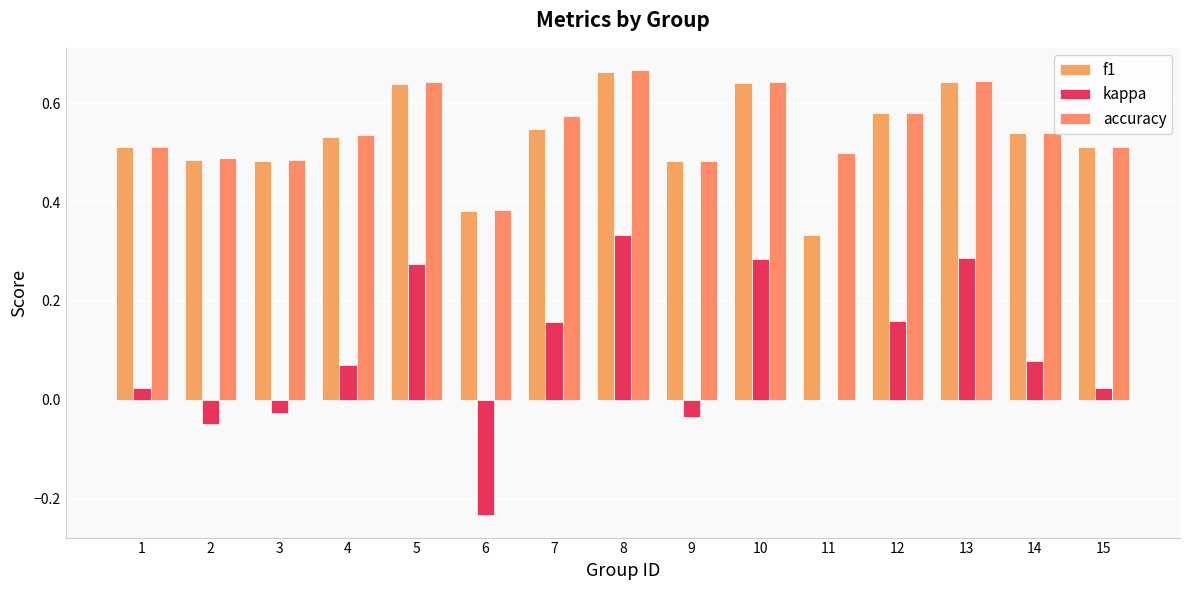

At which category is the sum across all series the highest?

8